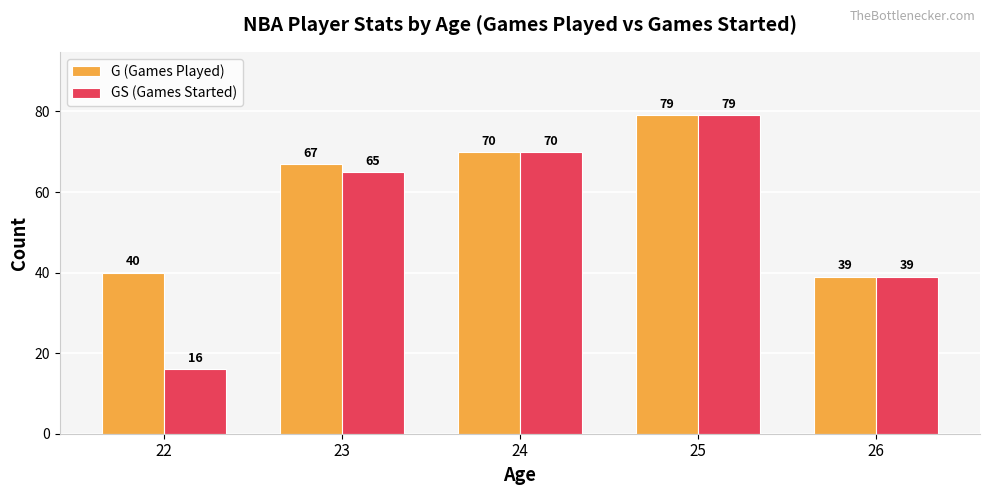

At which label is G (Games Played) closest to 59?

23